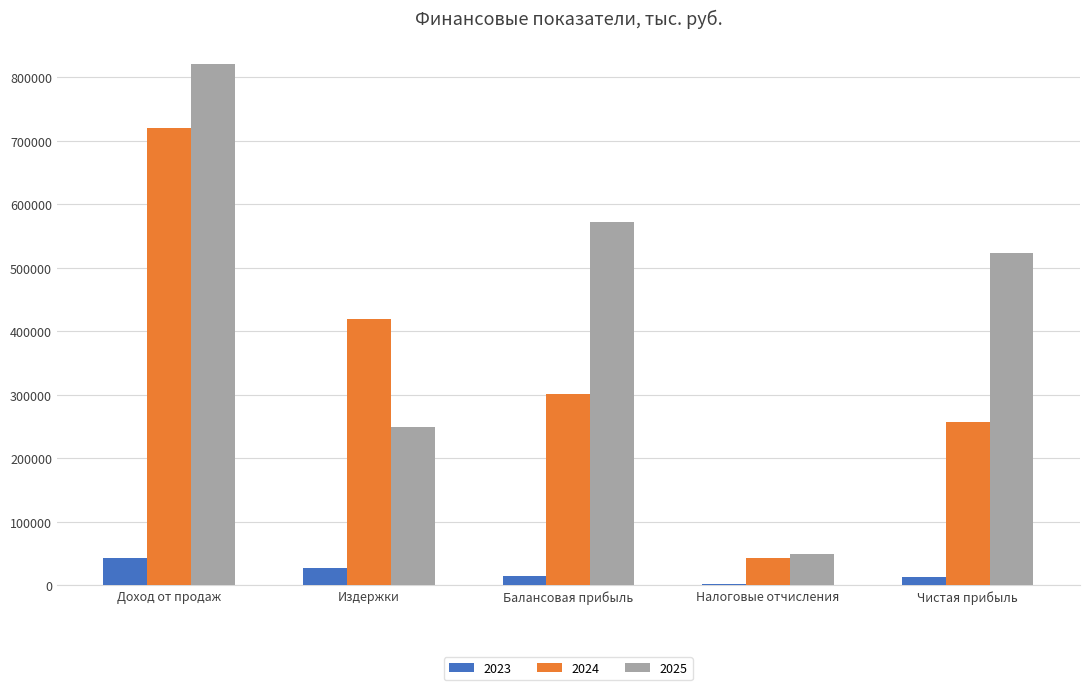

What is the sum of all 2025 values?

2212634.7